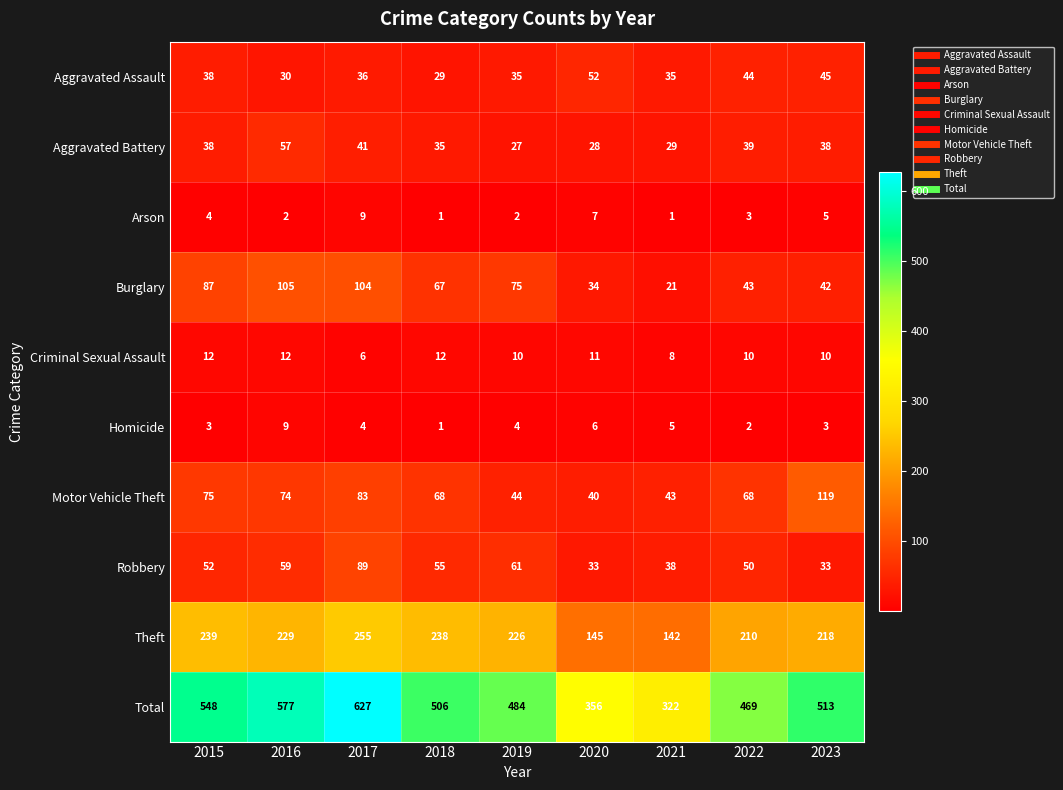

Rank the series at 2020 from highest to lowest value.

Total, Theft, Aggravated Assault, Motor Vehicle Theft, Burglary, Robbery, Aggravated Battery, Criminal Sexual Assault, Arson, Homicide